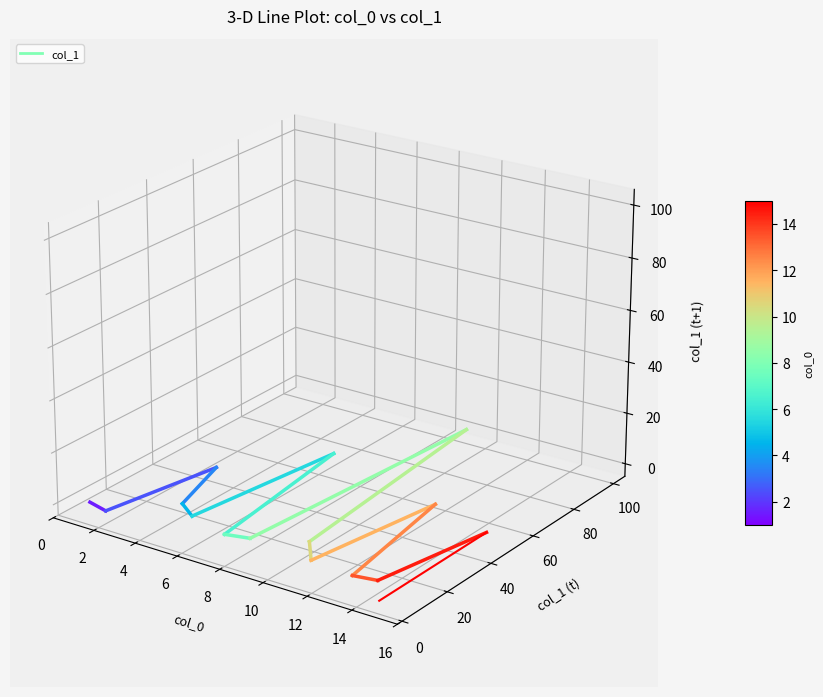

The value at 2 is -0.0. True or false?

True